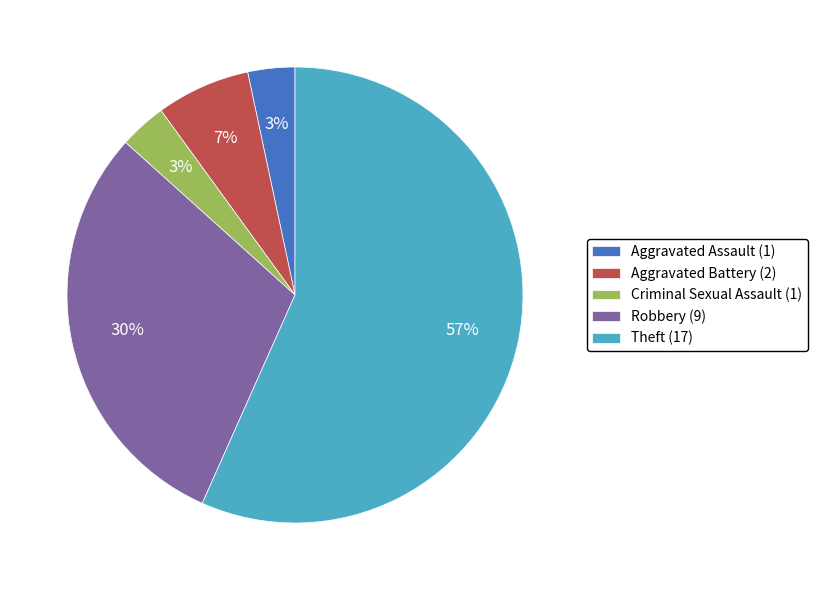

To the nearest percent, what is the average slice percentage?

20%